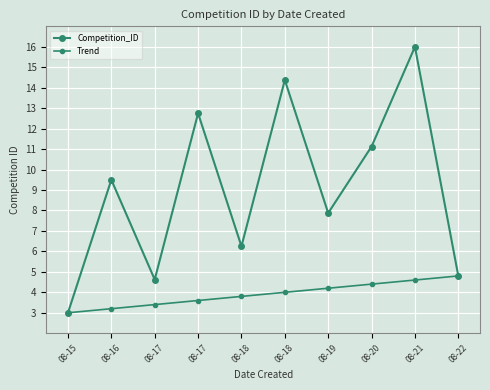

Rank the series at 08-22 from highest to lowest value.

Competition_ID, Trend